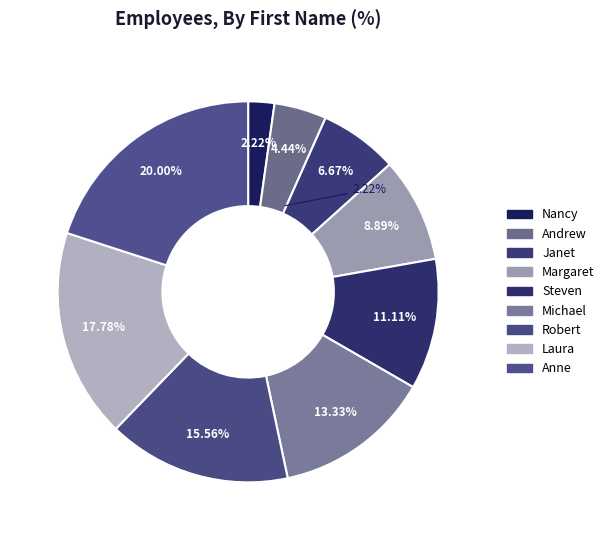

Does Laura account for over 50% of the chart?

No